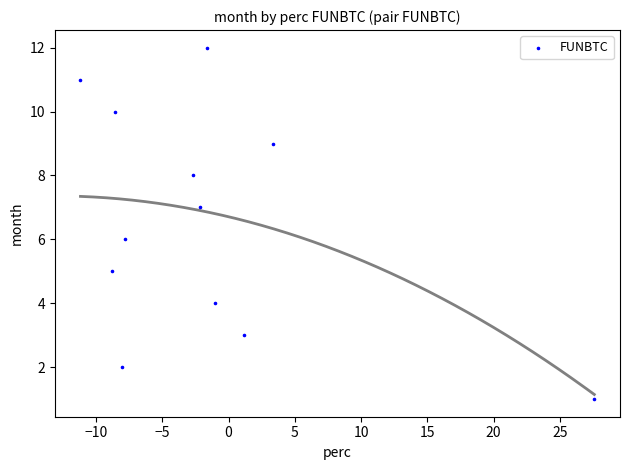

What is the range of Y values (max minus min)?

11